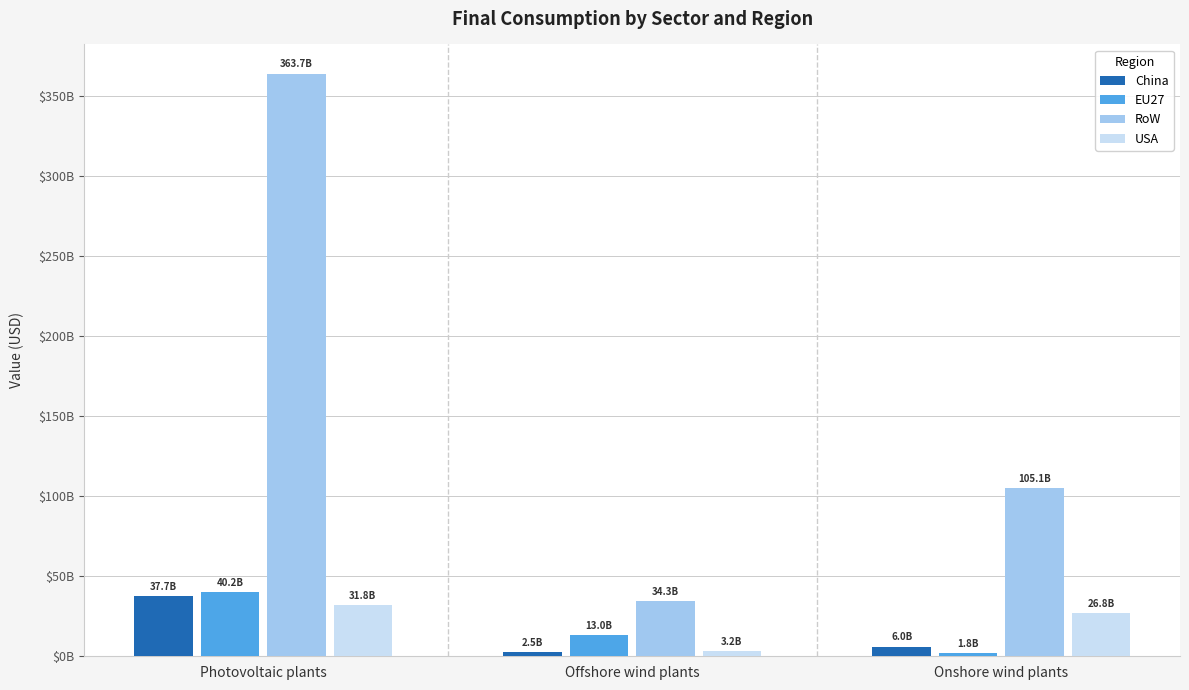

Rank the categories by USA value from lowest to highest.

Offshore wind plants, Onshore wind plants, Photovoltaic plants